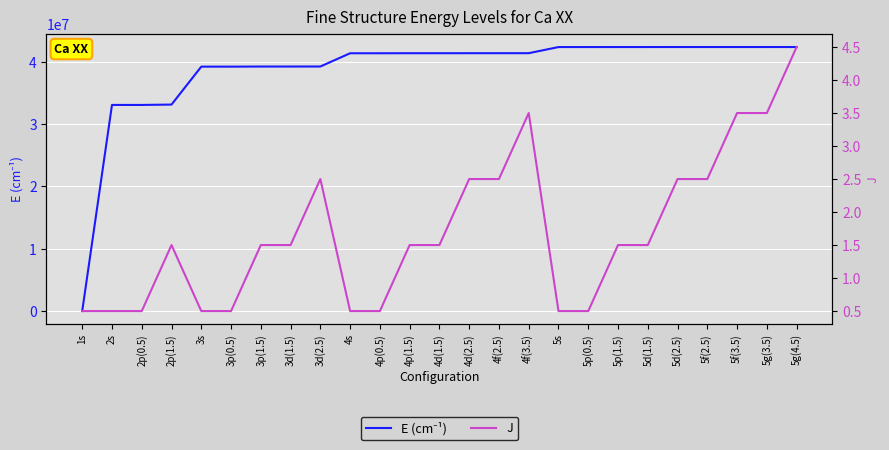

True or false: E (cm⁻¹) has more than 1 interior local peaks.

True